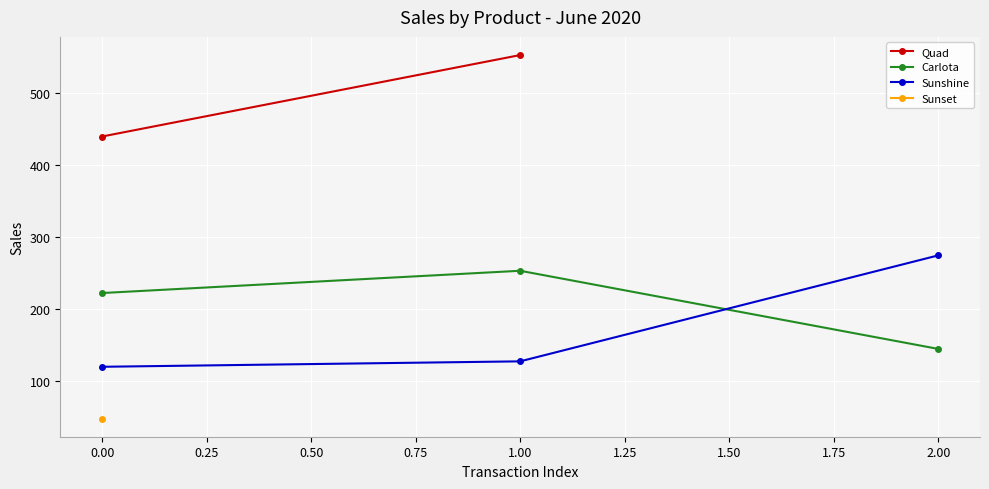

Is the value of Carlota at 1.00 greater than the value of Sunshine at 1.00?

Yes